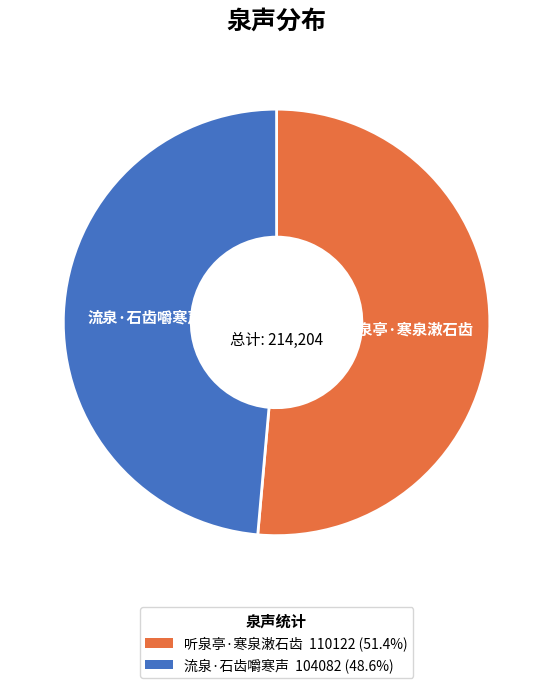

Which has a higher value, 听泉亭·寒泉潄石齿 or 流泉·石齿嚼寒声?

听泉亭·寒泉潄石齿